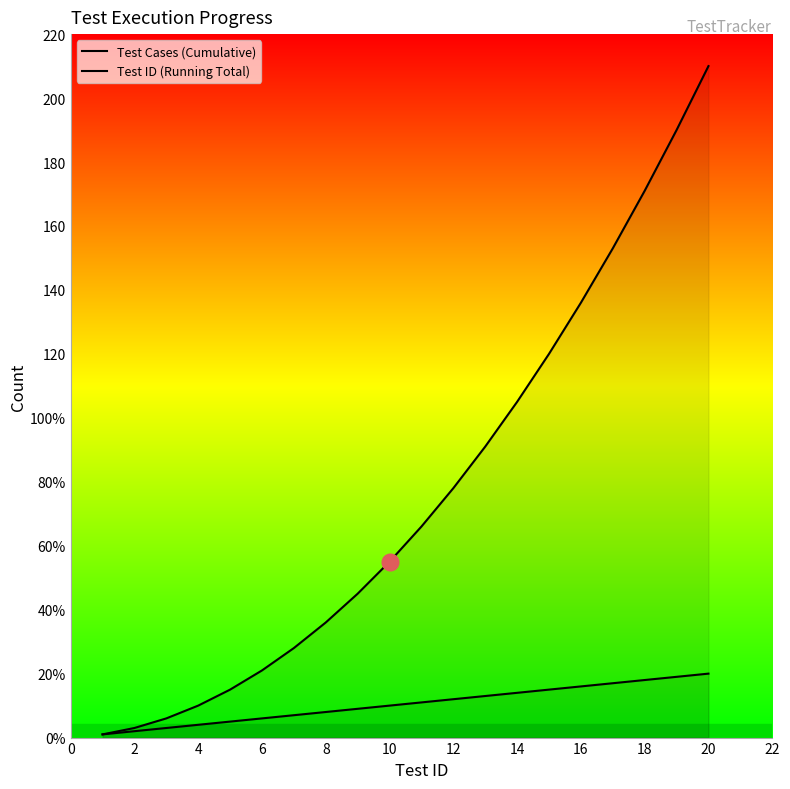

What is the difference between the maximum and minimum values in the Test ID (Running Total) series?

209